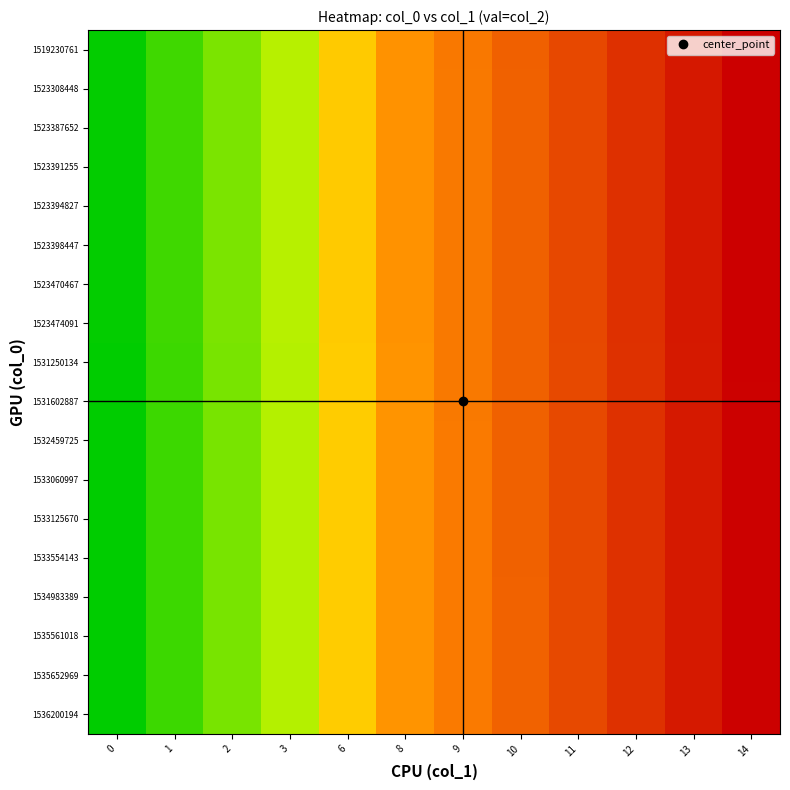

Which category has the highest value across all series?

14